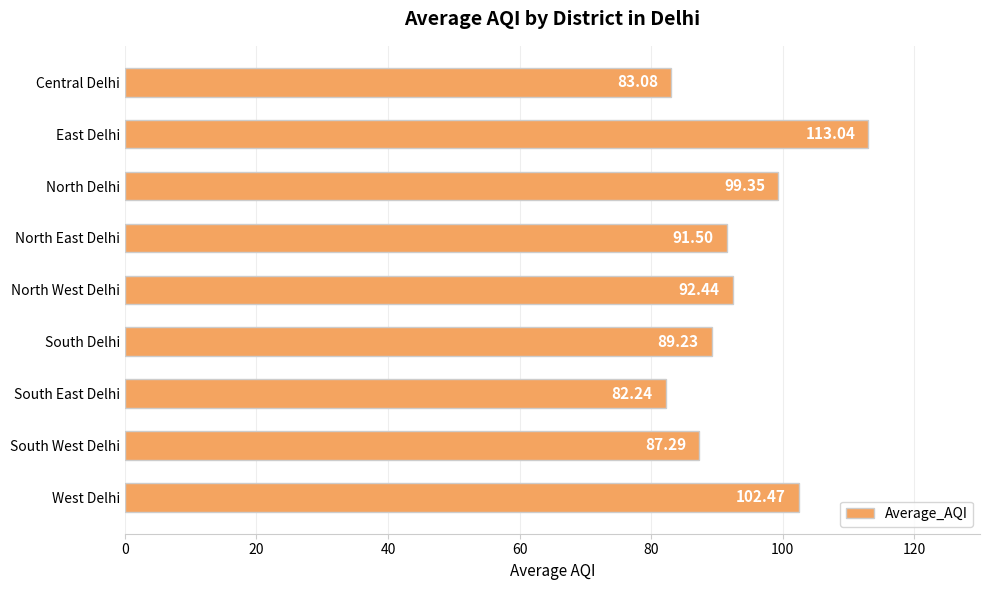

What is the difference between the maximum and minimum values?

30.8